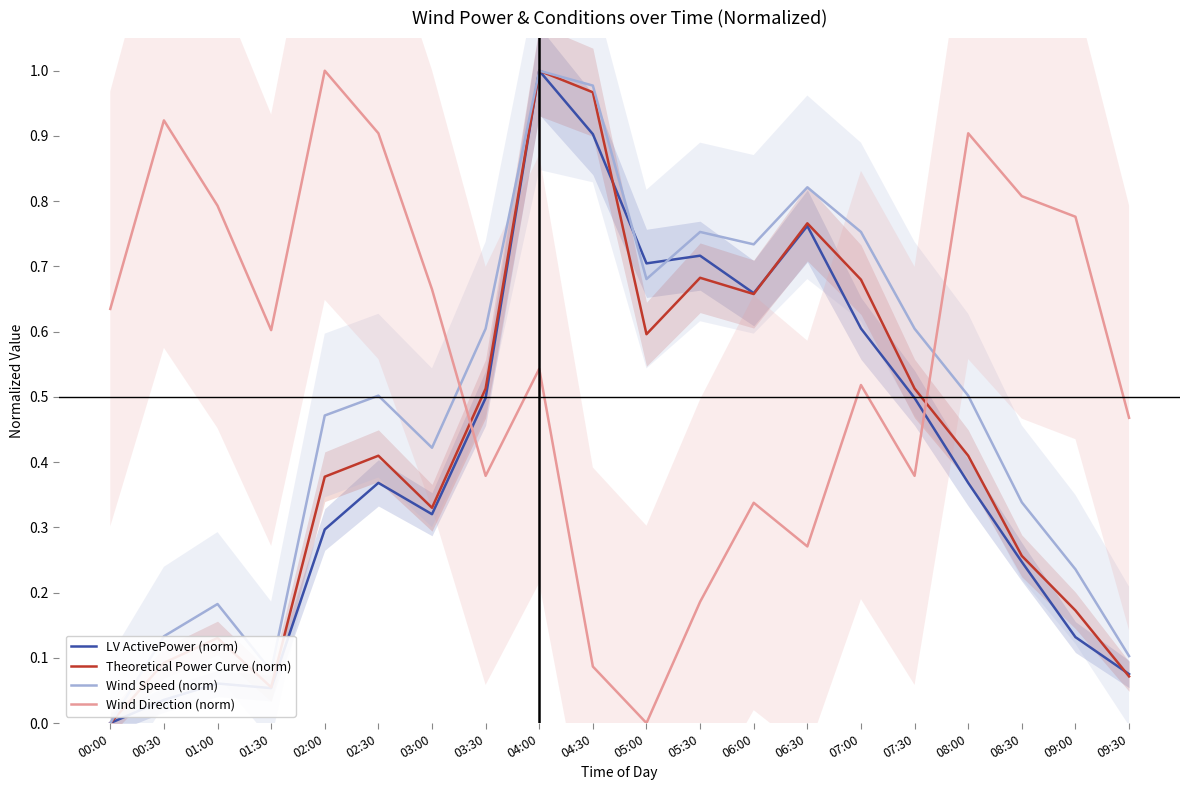

What is the total value across all series at 06:30?

2.6